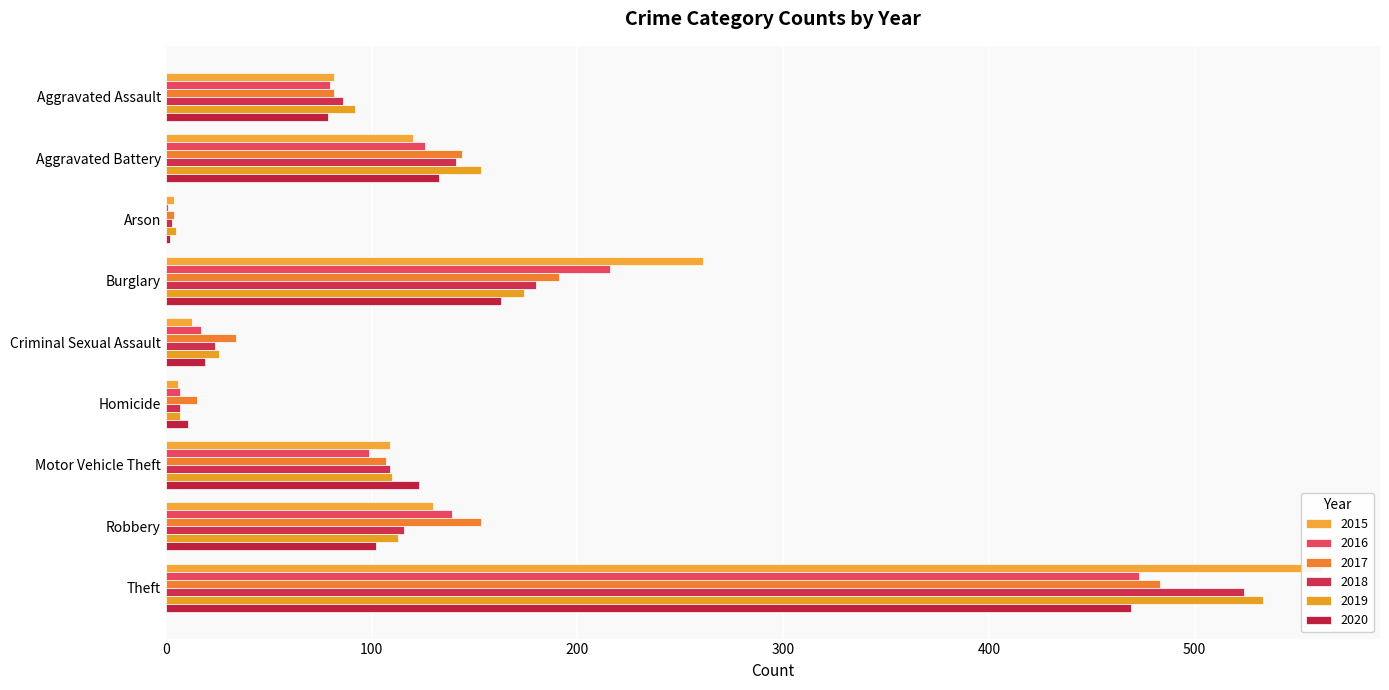

Reading left to right, transcribe all the data shown in this chart.

2015: Aggravated Assault=82	Aggravated Battery=120	Arson=4	Burglary=261	Criminal Sexual Assault=13	Homicide=6	Motor Vehicle Theft=109	Robbery=130	Theft=562
2016: Aggravated Assault=80	Aggravated Battery=126	Arson=1	Burglary=216	Criminal Sexual Assault=17	Homicide=7	Motor Vehicle Theft=99	Robbery=139	Theft=473
2017: Aggravated Assault=82	Aggravated Battery=144	Arson=4	Burglary=191	Criminal Sexual Assault=34	Homicide=15	Motor Vehicle Theft=107	Robbery=153	Theft=483
2018: Aggravated Assault=86	Aggravated Battery=141	Arson=3	Burglary=180	Criminal Sexual Assault=24	Homicide=7	Motor Vehicle Theft=109	Robbery=116	Theft=524
2019: Aggravated Assault=92	Aggravated Battery=153	Arson=5	Burglary=174	Criminal Sexual Assault=26	Homicide=7	Motor Vehicle Theft=110	Robbery=113	Theft=533
2020: Aggravated Assault=79	Aggravated Battery=133	Arson=2	Burglary=163	Criminal Sexual Assault=19	Homicide=11	Motor Vehicle Theft=123	Robbery=102	Theft=469